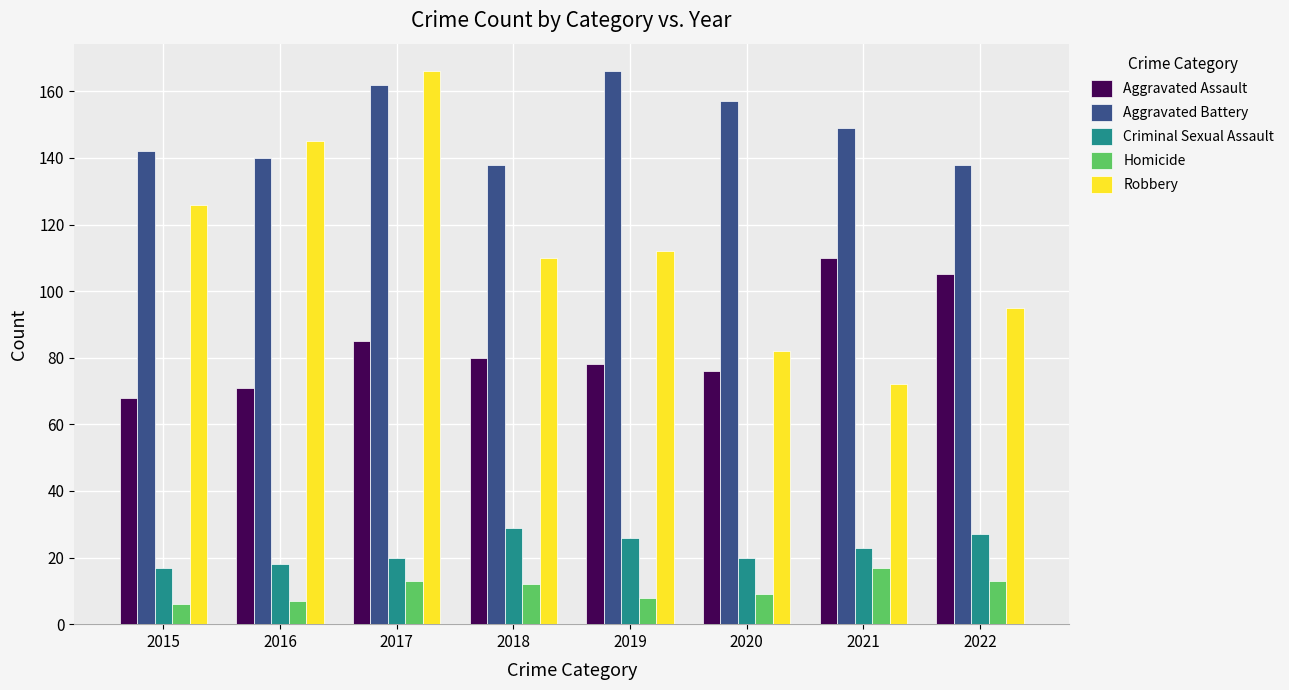

What is the difference between the second highest and minimum values in the Criminal Sexual Assault series?

10